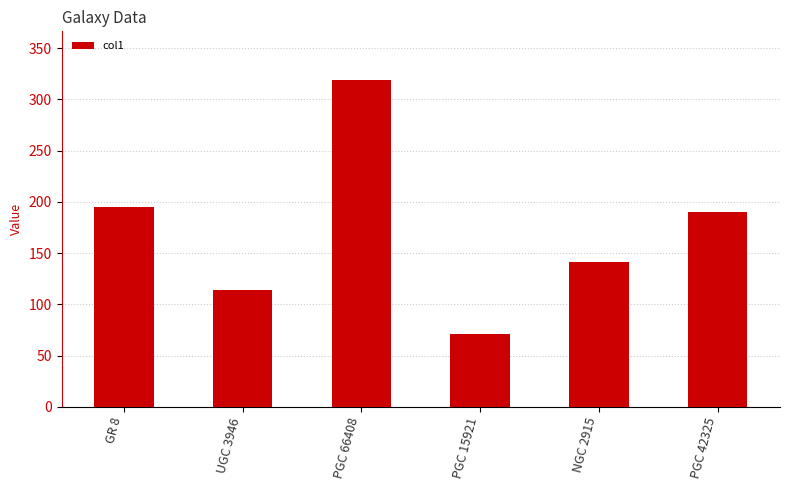

What is the ratio of the value at PGC 15921 to the value at PGC 42325?

0.4